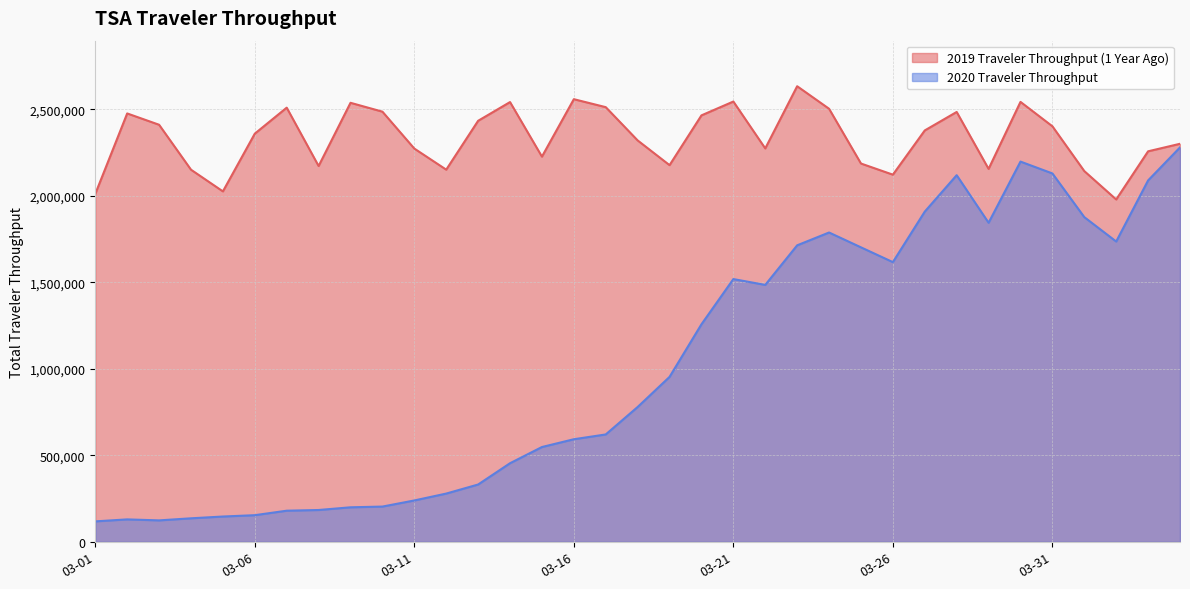

At which label is 2020 Traveler Throughput closest to 1199412?

2020-03-20